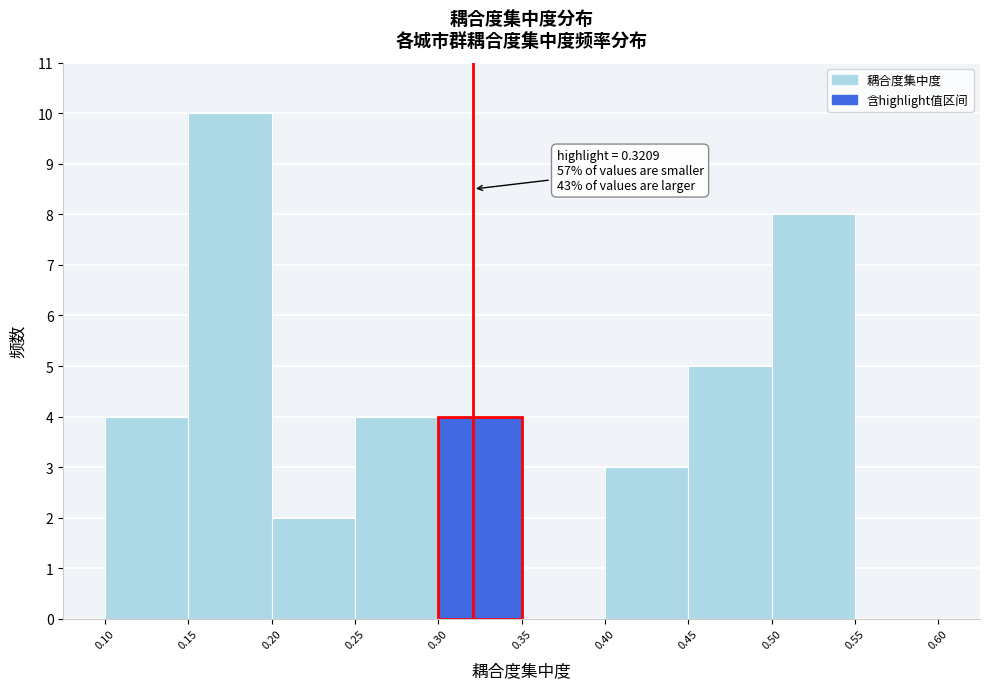

Over which range of the x-axis is the bar tallest?

0.15 to 0.20